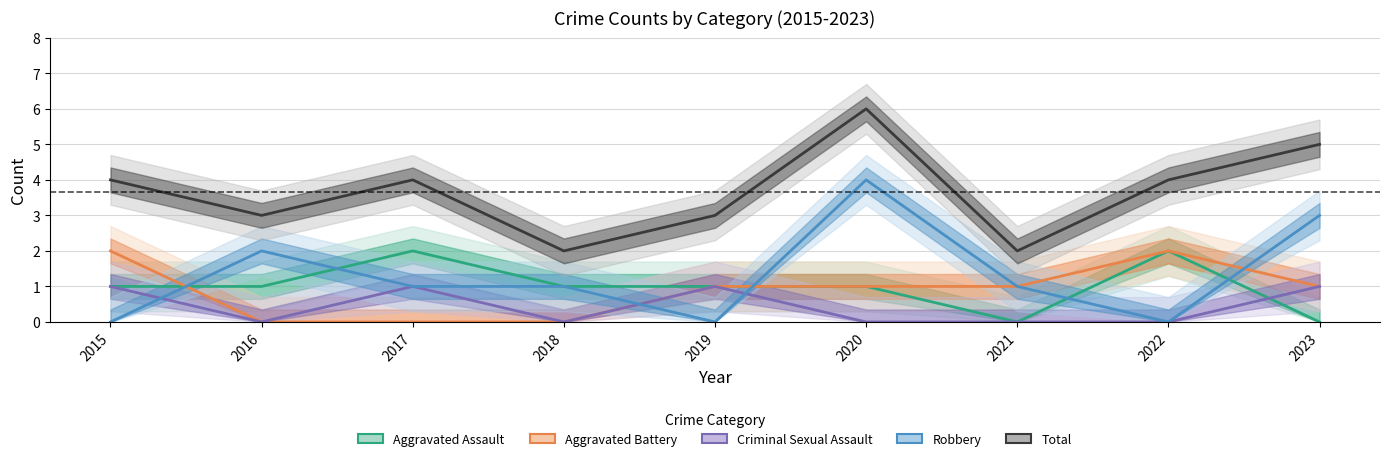

Which series changed the most between 2016 and 2019?

Robbery